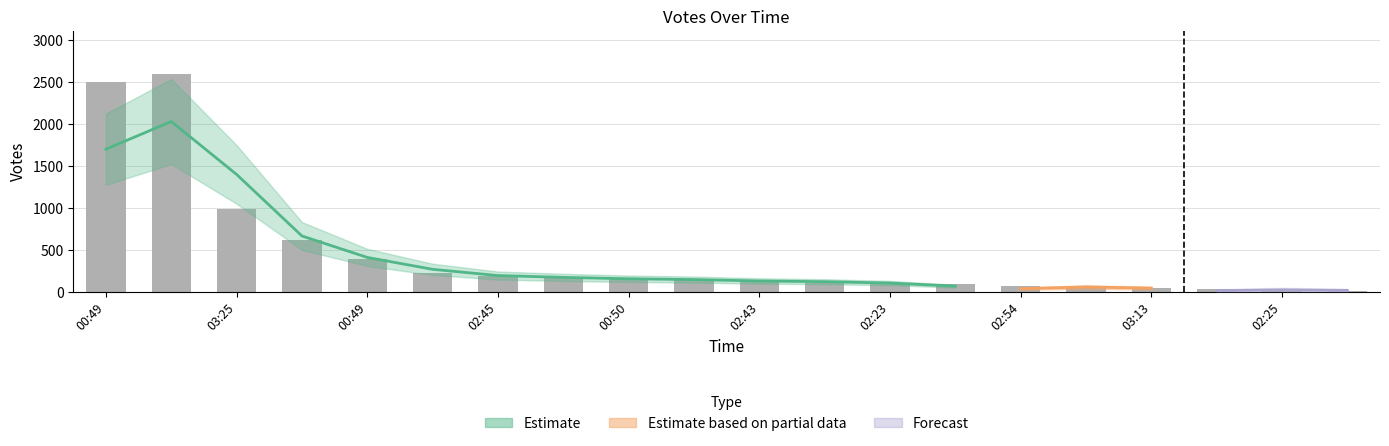

Rank the categories by value from highest to lowest.

03:14, 00:49, 03:25, 02:42, 00:49, 03:20, 02:45, 03:40, 00:50, 02:43, 02:31, 03:04, 02:23, 03:38, 02:54, 03:13, 00:48, 02:59, 02:25, 03:16